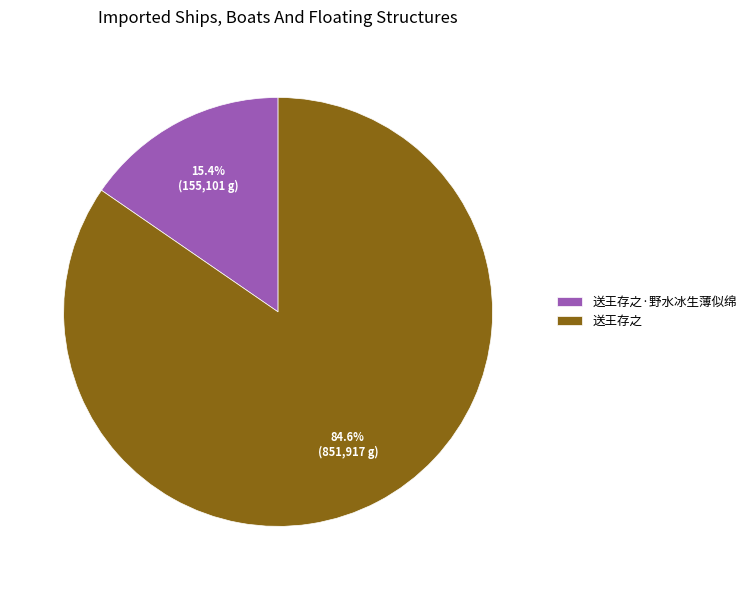

To the nearest percent, what portion does 送王存之 represent?

85%